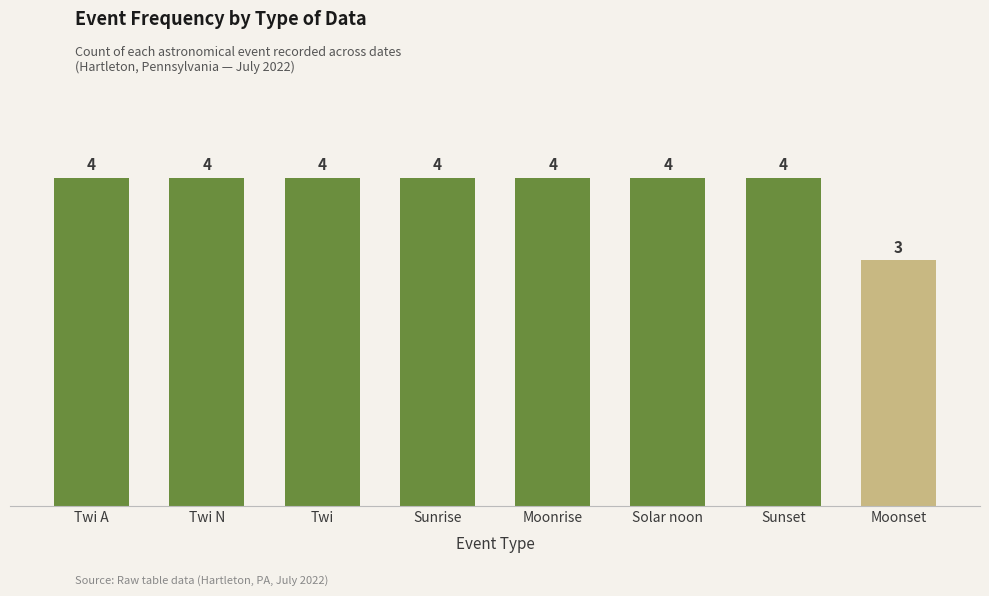

True or false: the data shows 3 at Sunrise.

False